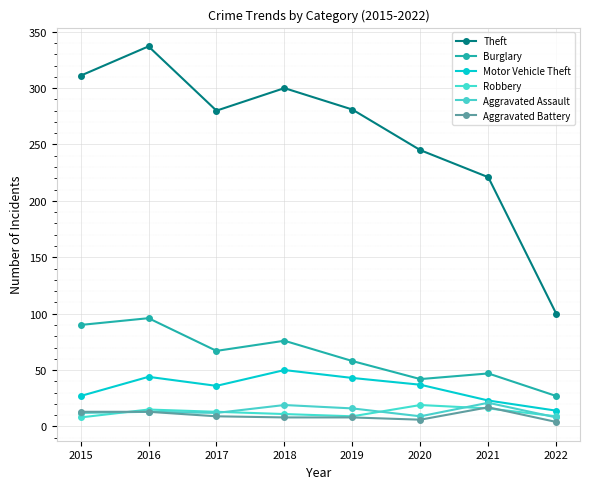

Which series has the largest total across all categories?

Theft